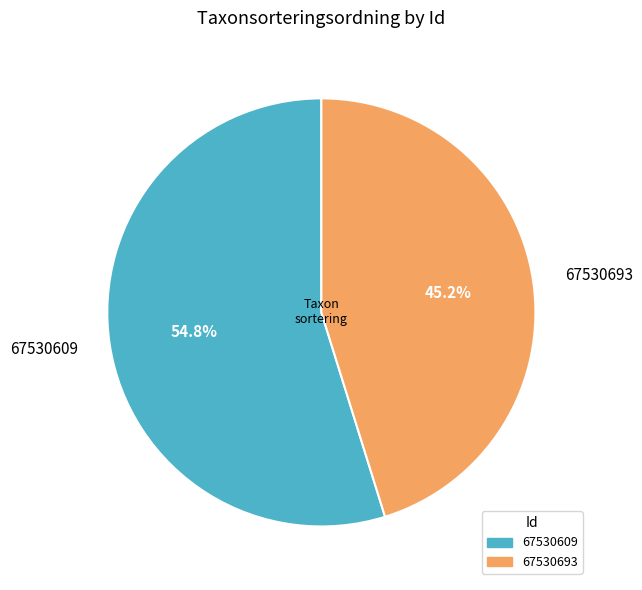

How much of the chart is everything except 67530693?

54.8%